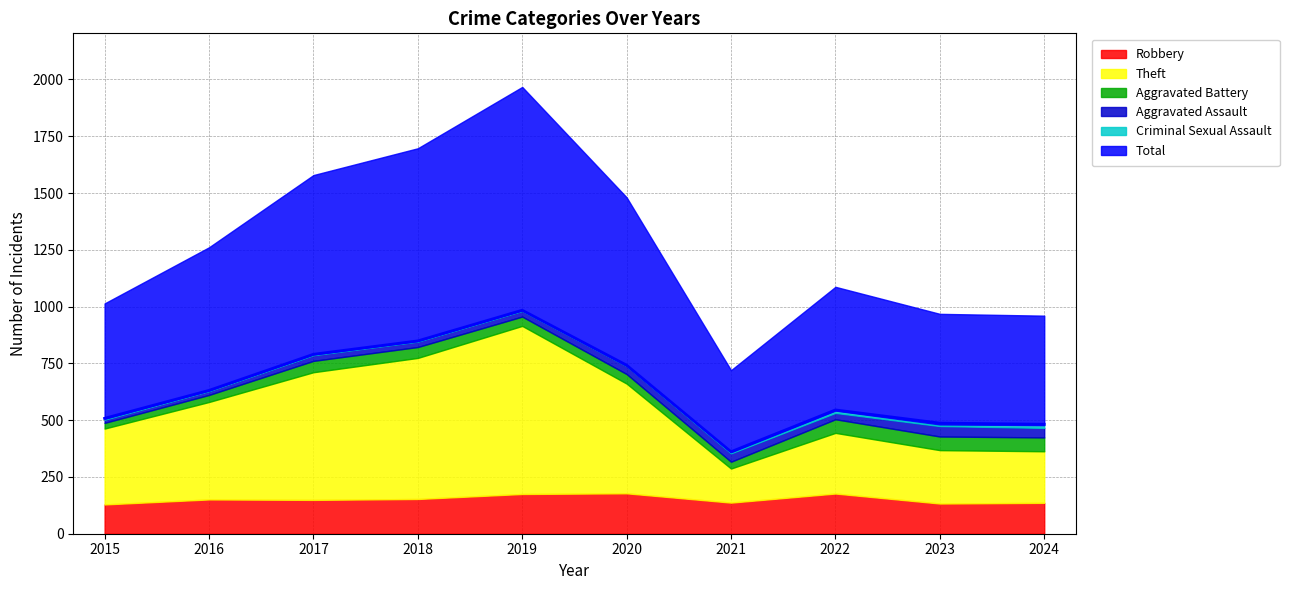

Where is Theft nearest to the value 445?

2016